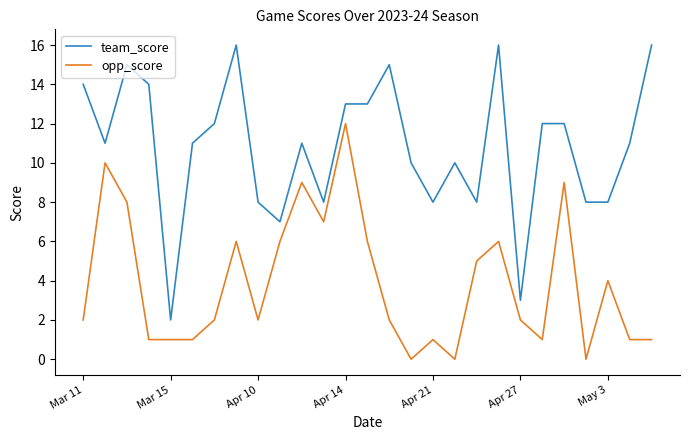

What is the difference between the maximum and minimum values in the opp_score series?

12